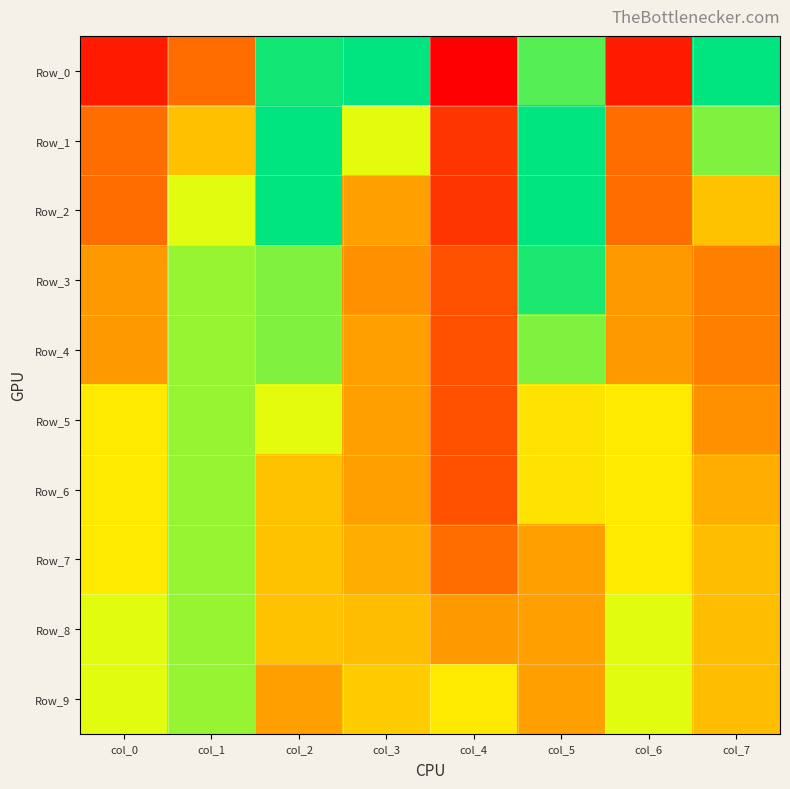

What is the total value across all series at col_3?

3.5